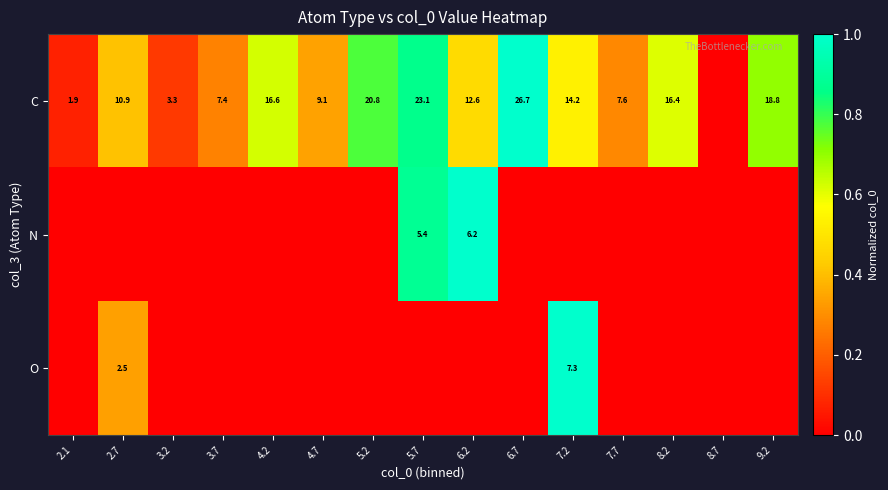

True or false: C has a value of 23.1 at 5.7.

True